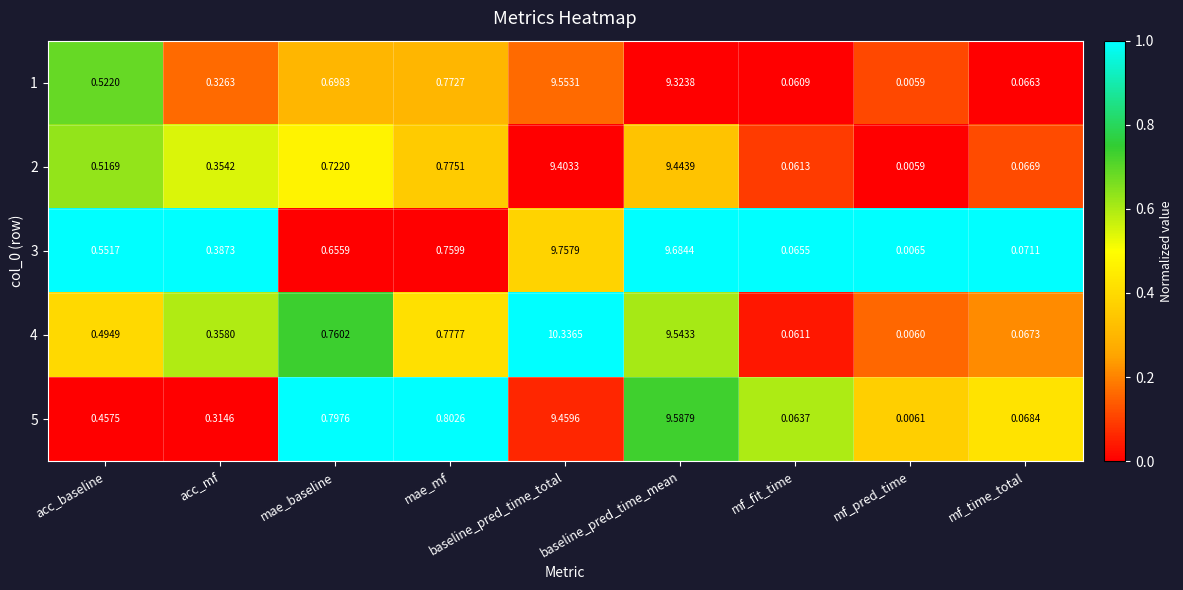

Which category has the lowest value in the 2 series?

mf_pred_time